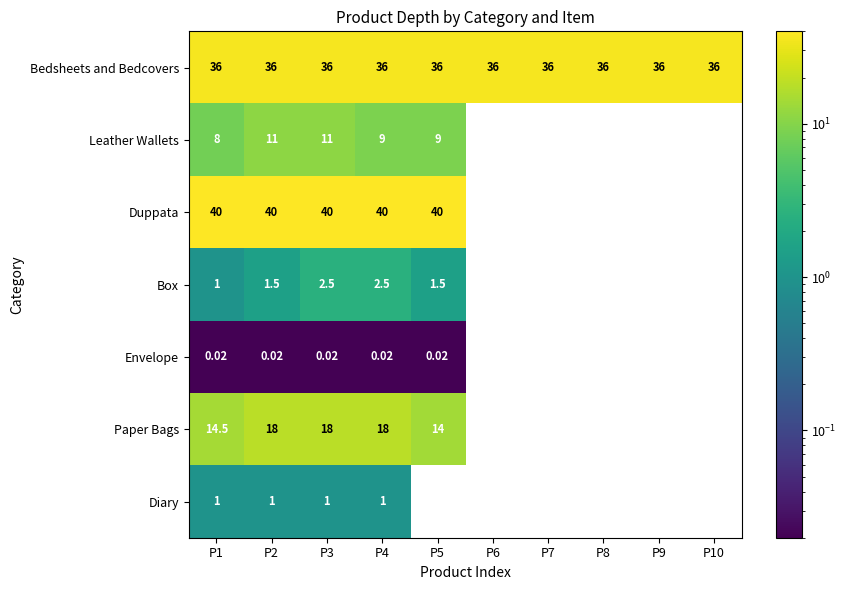

The Duppata series shows 40.0 at P2. True or false?

True